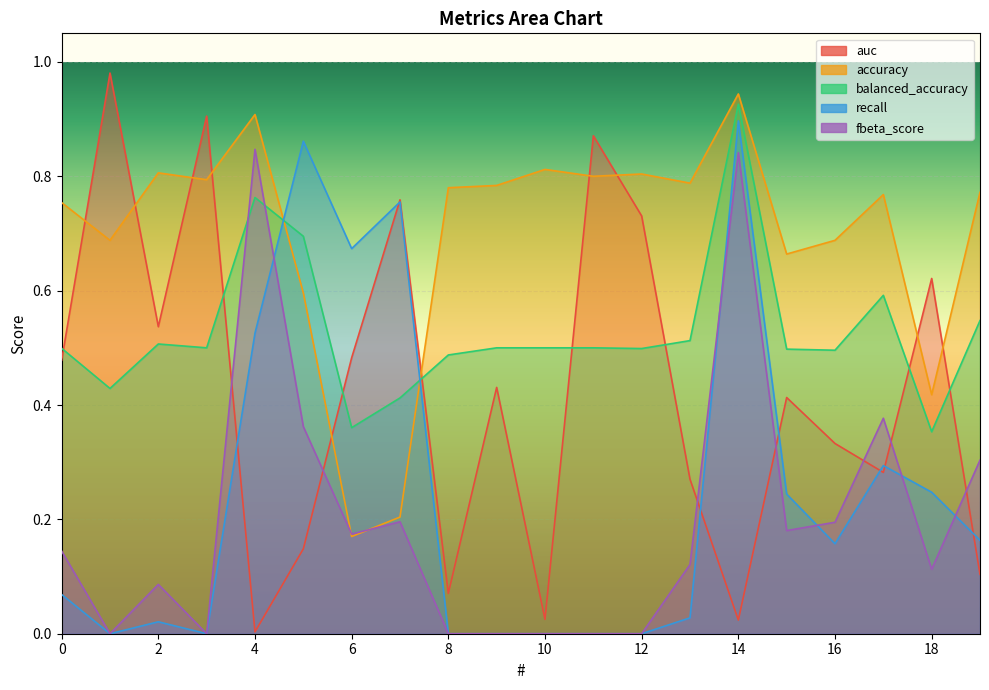

Reading right to left, what are all the values shown in this chart?

auc: 19=0.1	18=0.6	17=0.3	16=0.3	15=0.4	14=0.0	13=0.3	12=0.7	11=0.9	10=0.0	9=0.4	8=0.1	7=0.8	6=0.5	5=0.1	4=0.0	3=0.9	2=0.5	1=1.0	0=0.5
accuracy: 19=0.8	18=0.4	17=0.8	16=0.7	15=0.7	14=0.9	13=0.8	12=0.8	11=0.8	10=0.8	9=0.8	8=0.8	7=0.2	6=0.2	5=0.6	4=0.9	3=0.8	2=0.8	1=0.7	0=0.8
balanced_accuracy: 19=0.5	18=0.4	17=0.6	16=0.5	15=0.5	14=0.9	13=0.5	12=0.5	11=0.5	10=0.5	9=0.5	8=0.5	7=0.4	6=0.4	5=0.7	4=0.8	3=0.5	2=0.5	1=0.4	0=0.5
recall: 19=0.2	18=0.2	17=0.3	16=0.2	15=0.2	14=0.9	13=0.0	12=0.0	11=0.0	10=0.0	9=0.0	8=0.0	7=0.8	6=0.7	5=0.9	4=0.5	3=0.0	2=0.0	1=0.0	0=0.1
fbeta_score: 19=0.3	18=0.1	17=0.4	16=0.2	15=0.2	14=0.8	13=0.1	12=0.0	11=0.0	10=0.0	9=0.0	8=0.0	7=0.2	6=0.2	5=0.4	4=0.8	3=0.0	2=0.1	1=0.0	0=0.1